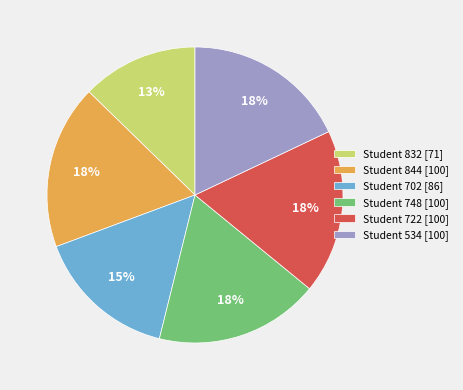

True or false: Student 844 [100] accounts for 18% of the total.

True